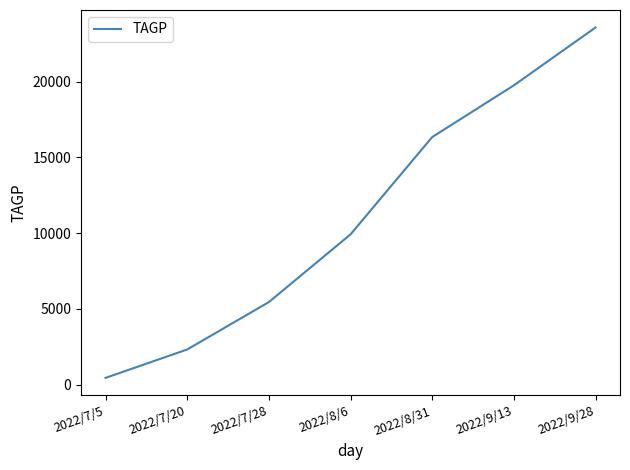

What is the difference between the second highest and second lowest values?

17435.0